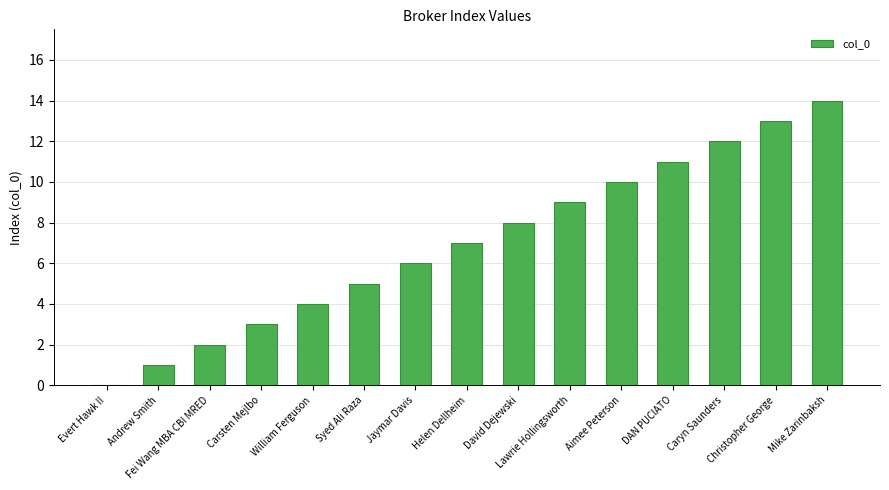

What is the maximum value shown in the chart?

14